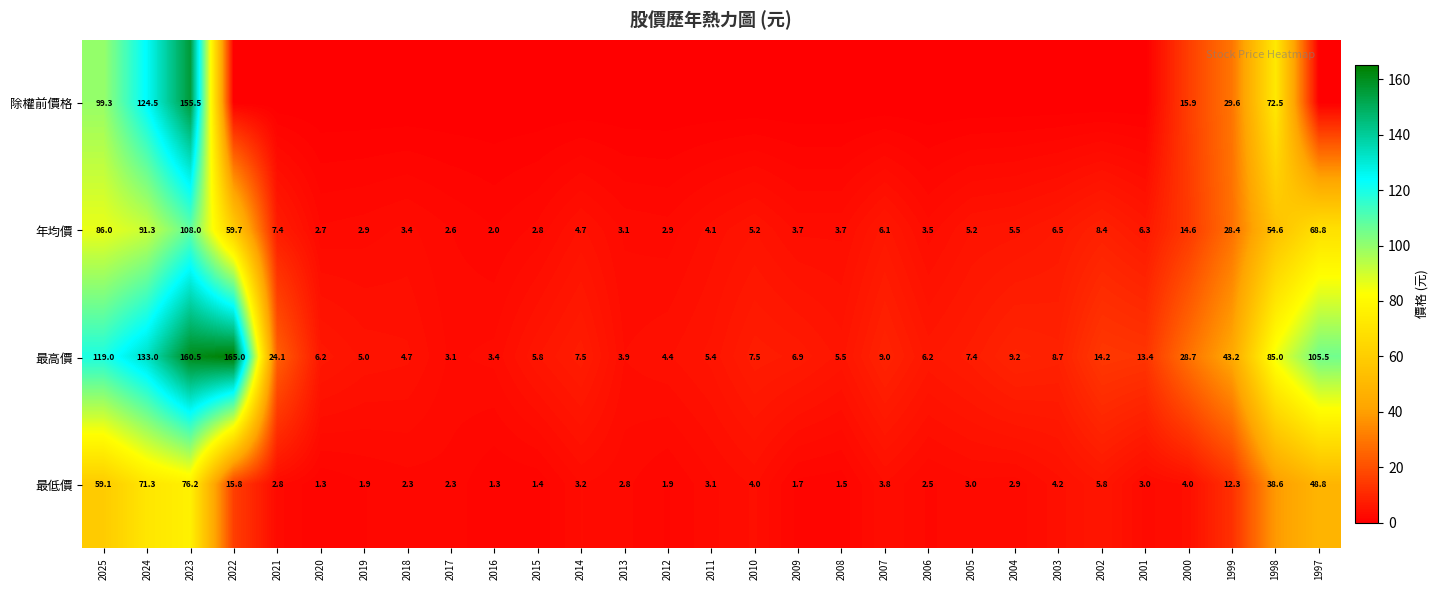

Where is 最低價 nearest to the value 38?

1998